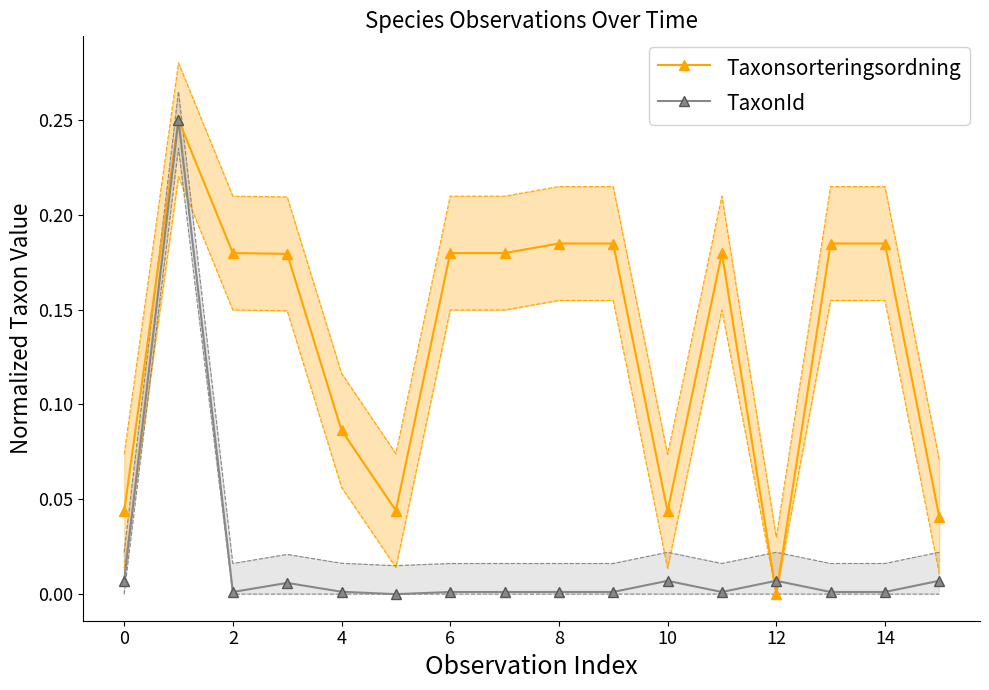

Which series ends up on top after the final intersection of TaxonId and Taxonsorteringsordning?

Taxonsorteringsordning